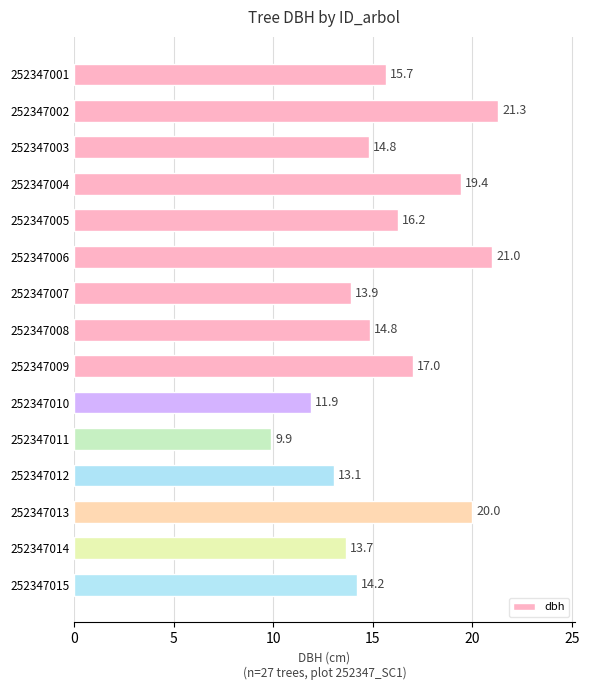

Does the chart contain any negative values?

No